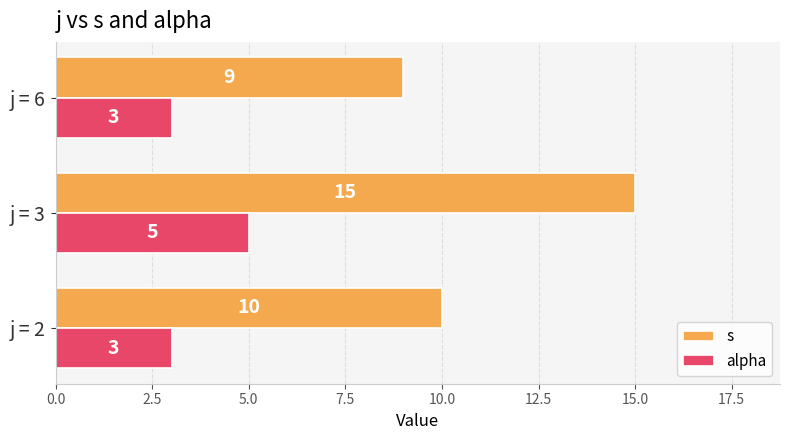

What is the average value of the alpha series?

4